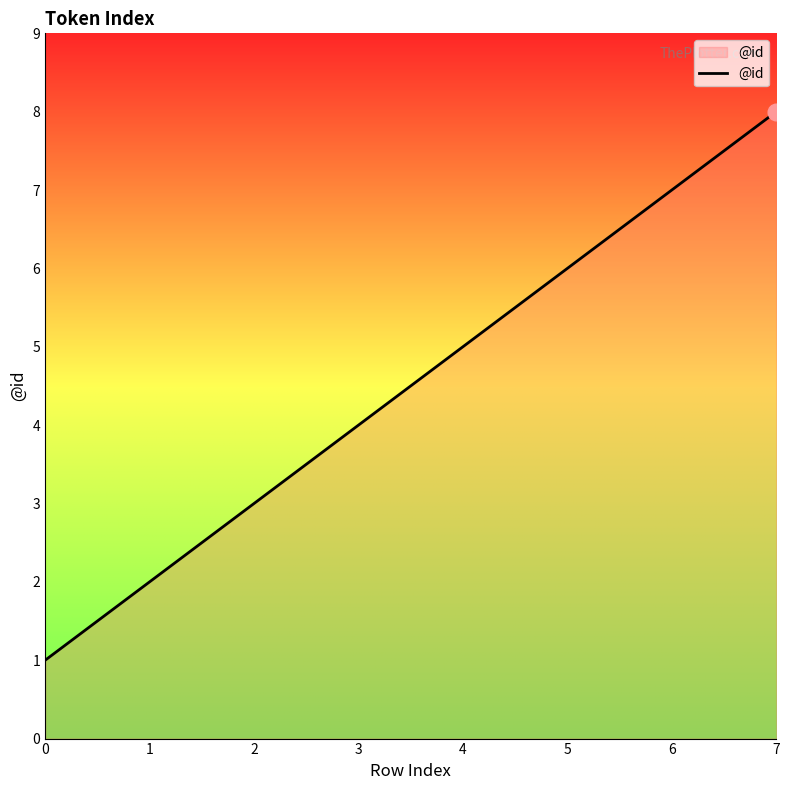

Is this an area chart (filled region under the line)?

No